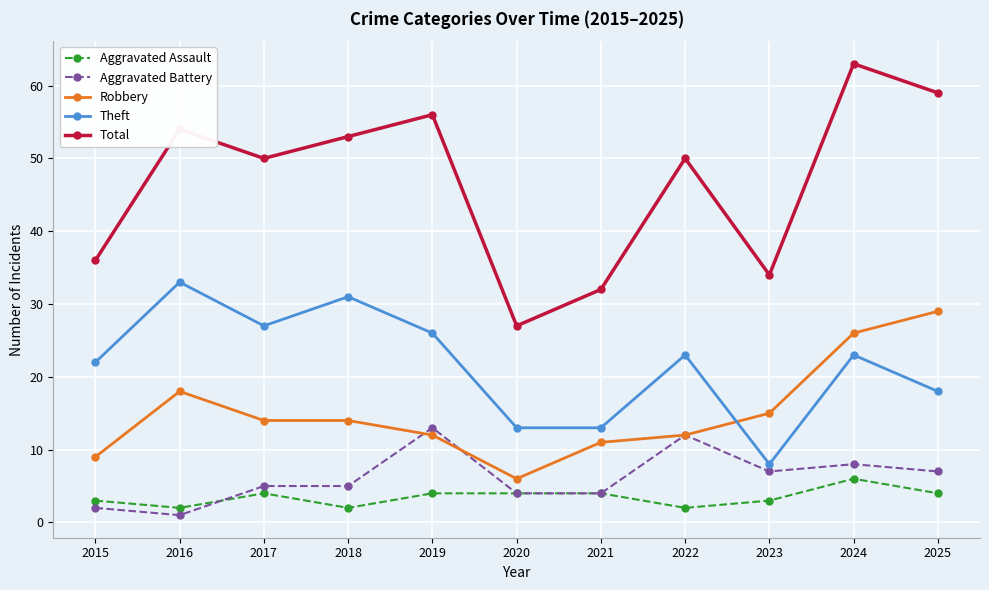

At which category is the sum across all series the highest?

2024